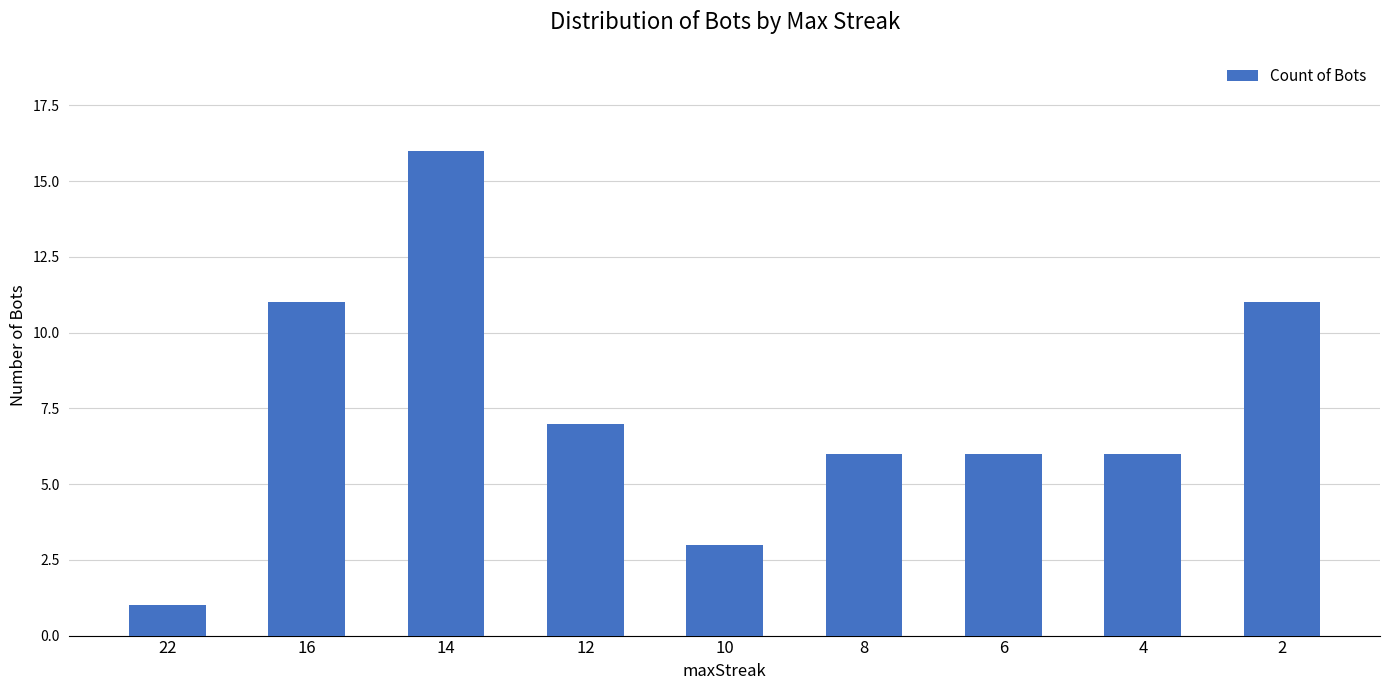

At which label is the value closest to 8?

12